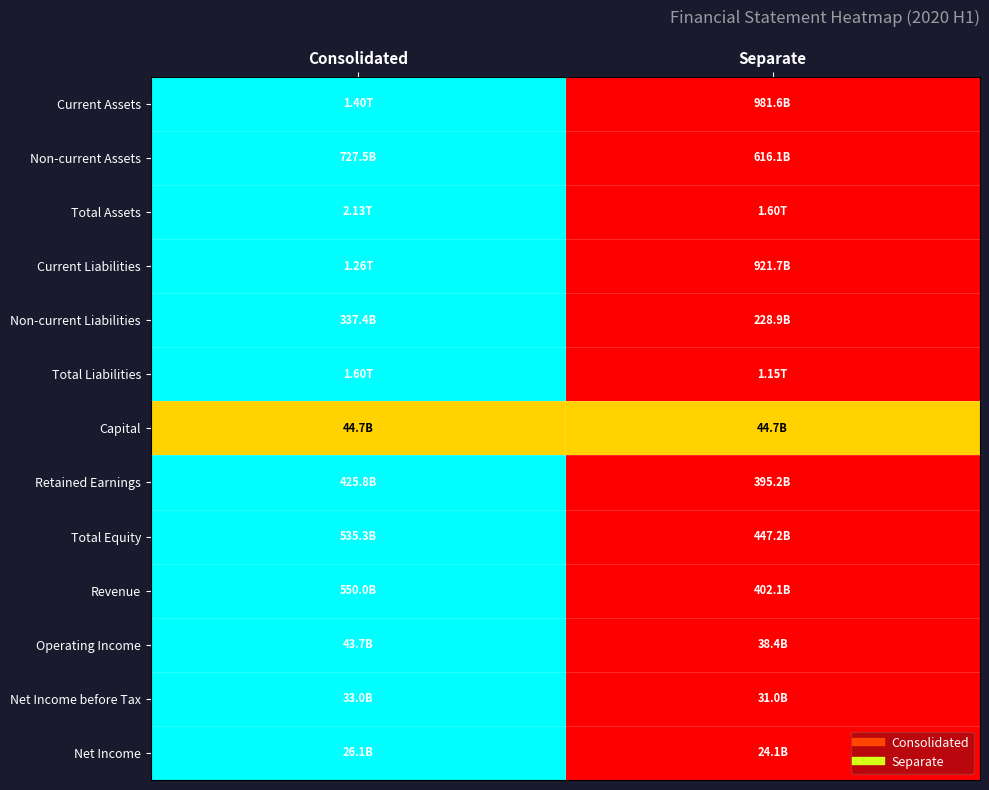

Which label corresponds to the smallest value in the chart?

Separate